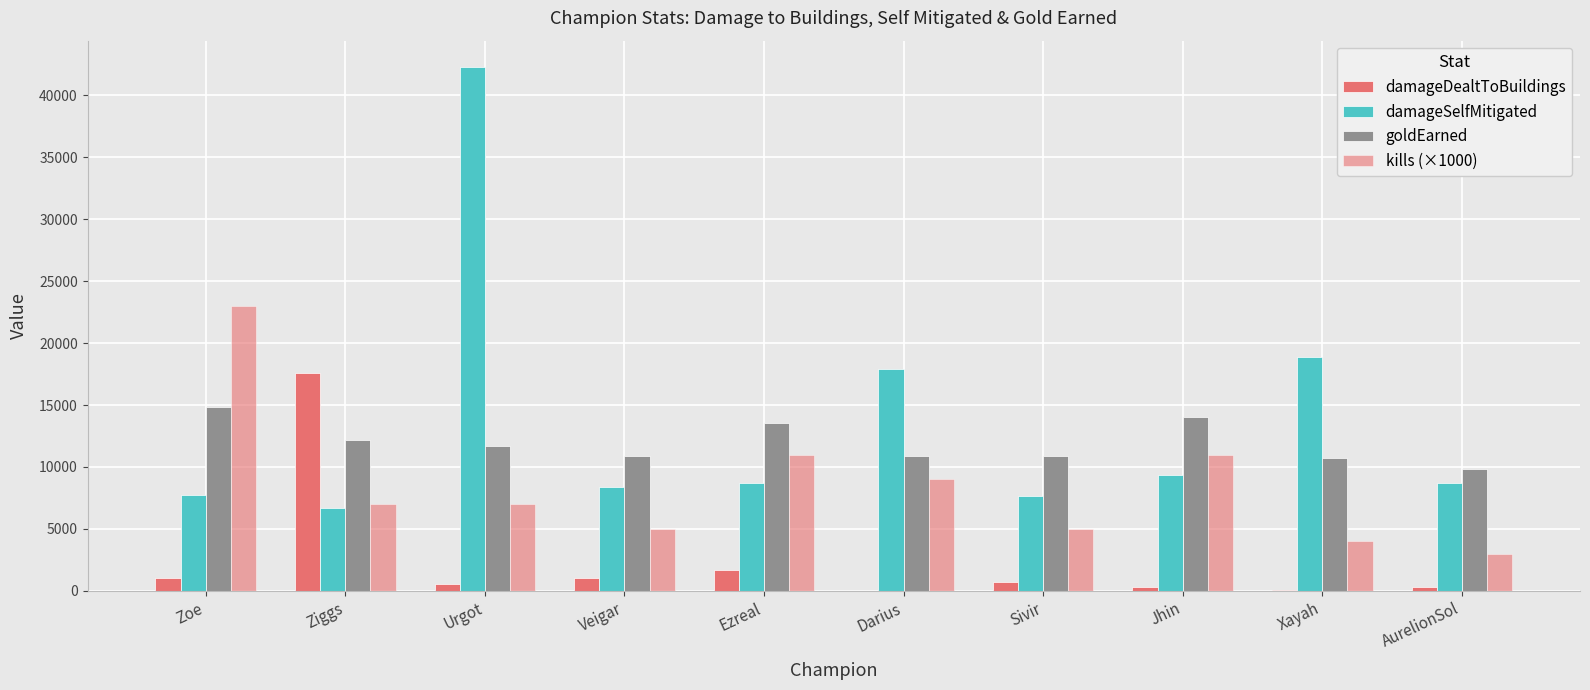

Does the chart contain stacked bars?

No